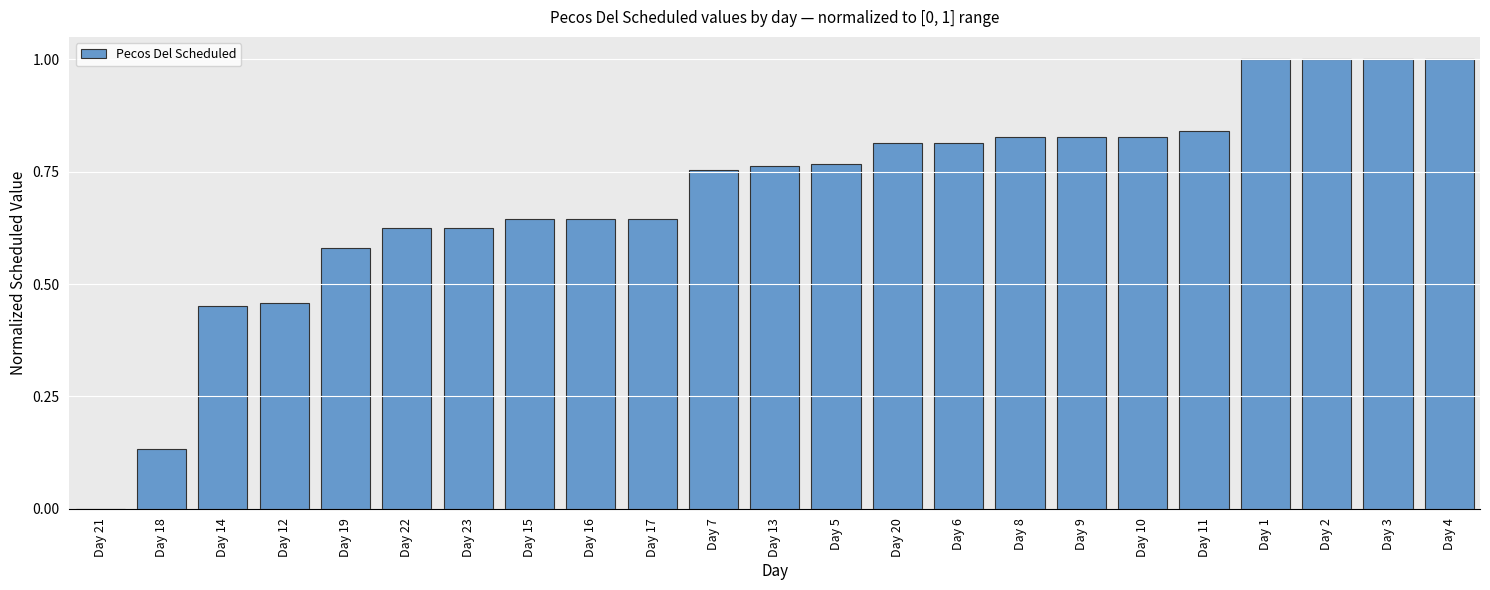

What is the change in value from Day 14 to Day 22?

+0.2